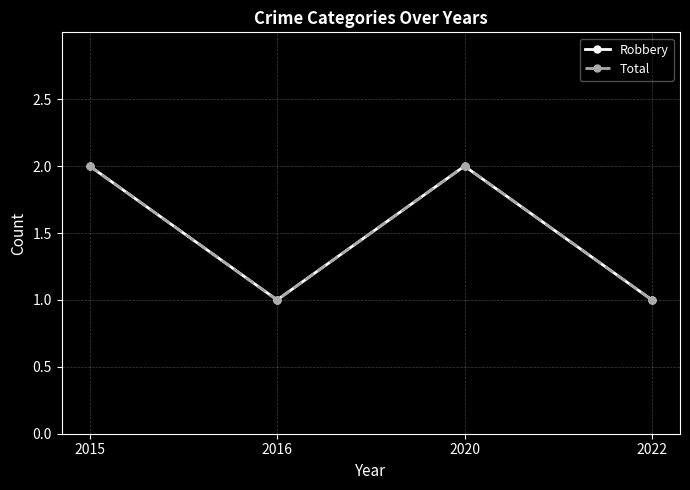

How many Robbery values are between 1 and 2?

4